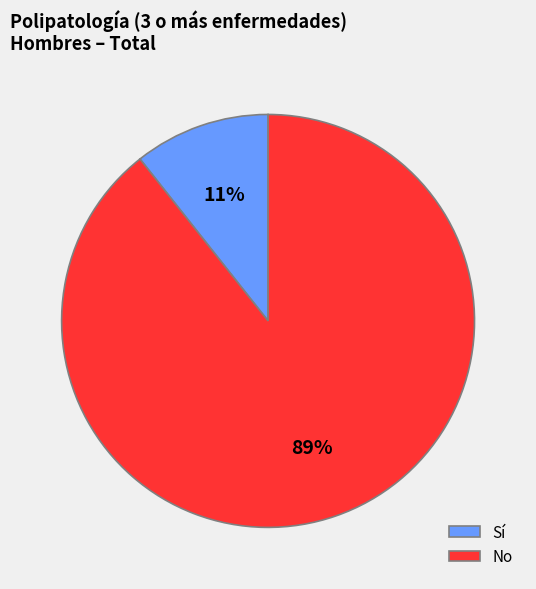

Combined, do No and Sí account for over 50%?

Yes